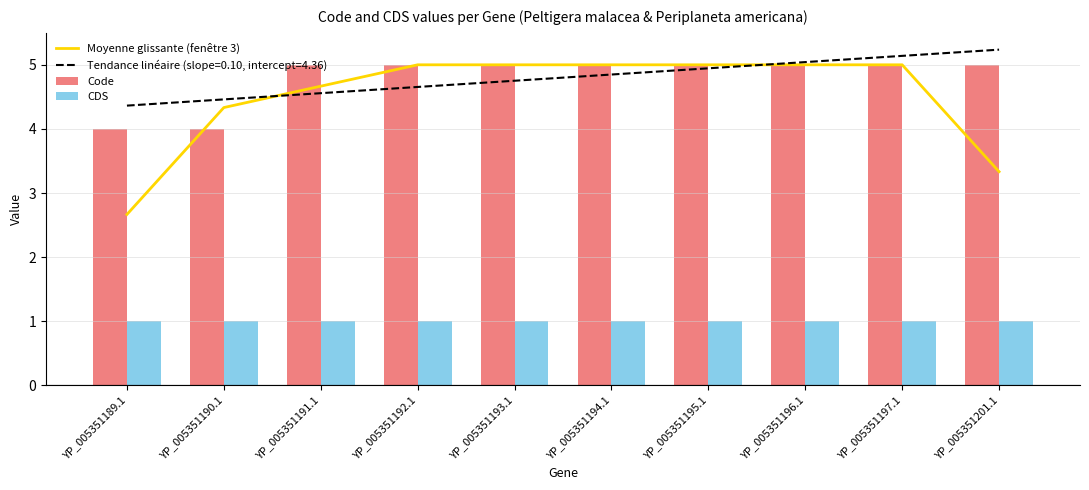

At YP_005351196.1, list the series in order from smallest to largest.

CDS, Moyenne glissante (fenêtre 3), Code